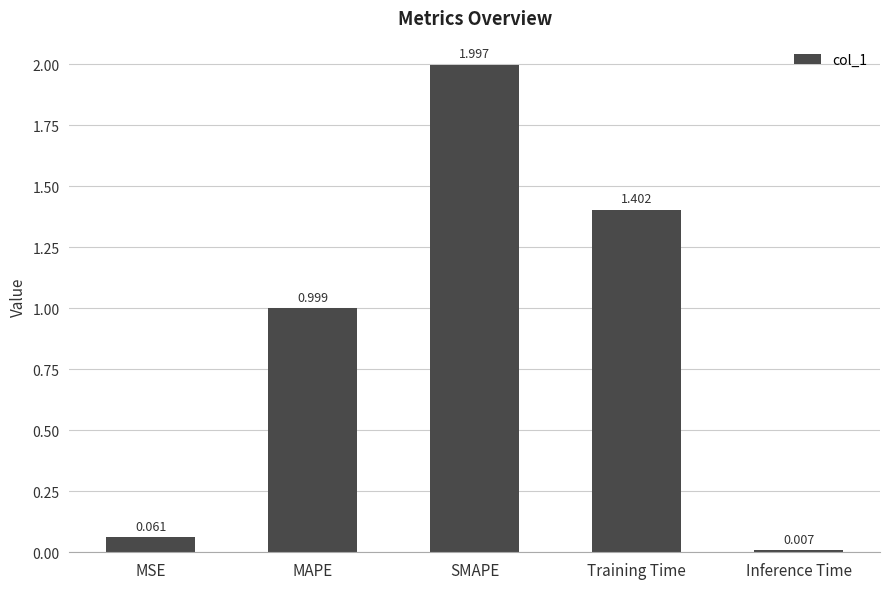

Count the number of data series in this chart.

1